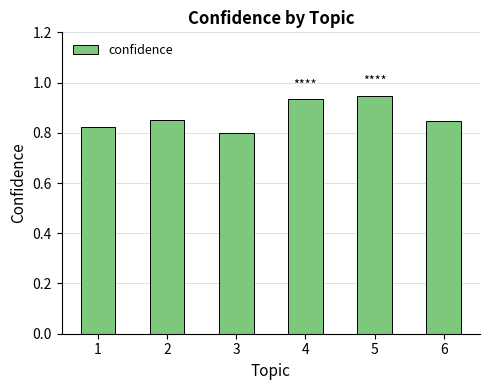

What is the sum of all values?

5.2